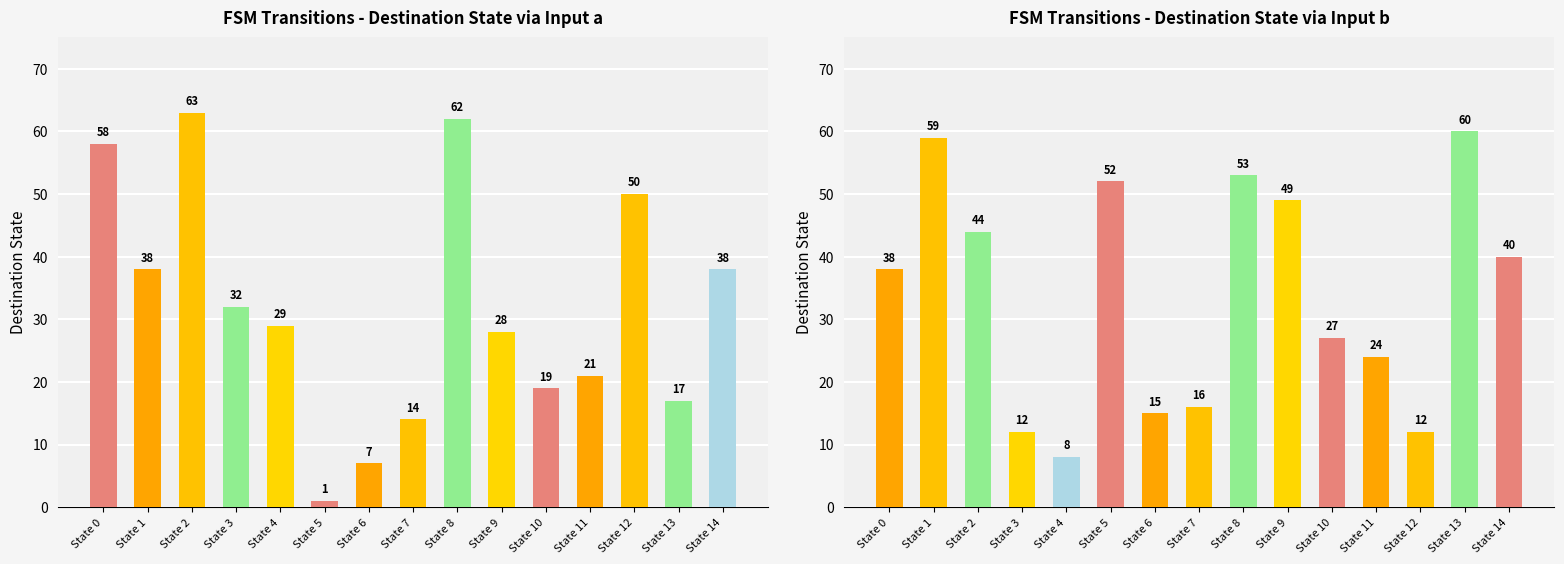

Reading right to left, what are all the values shown in this chart?

Input a: State 14=38	State 13=17	State 12=50	State 11=21	State 10=19	State 9=28	State 8=62	State 7=14	State 6=7	State 5=1	State 4=29	State 3=32	State 2=63	State 1=38	State 0=58
Input b: State 14=40	State 13=60	State 12=12	State 11=24	State 10=27	State 9=49	State 8=53	State 7=16	State 6=15	State 5=52	State 4=8	State 3=12	State 2=44	State 1=59	State 0=38